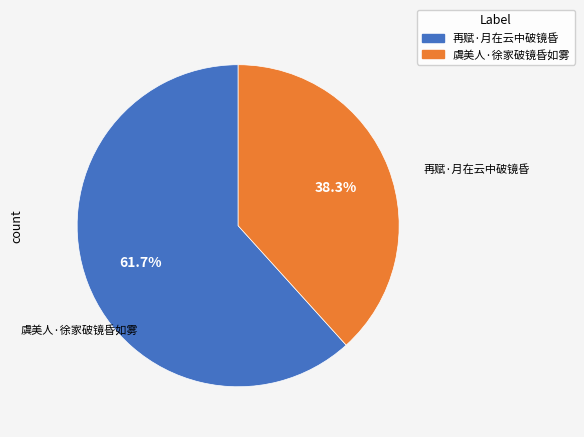

How much of the chart is everything except 再赋·月在云中破镜昏?

38.3%